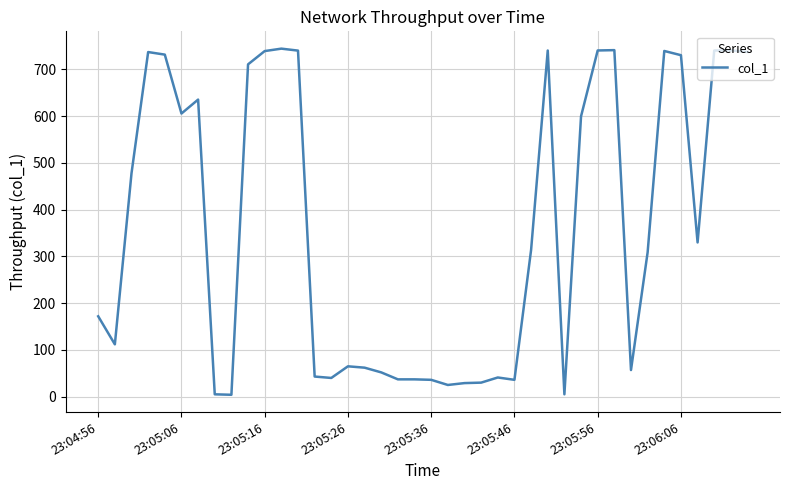

What is the greatest value displayed?

744.5